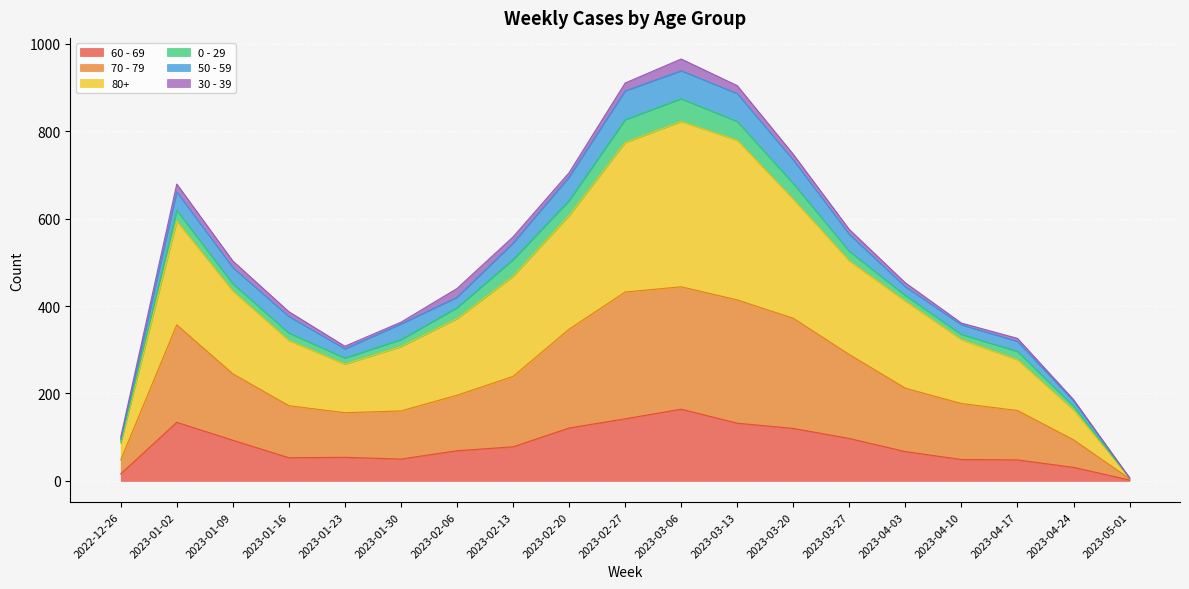

The value of 60 - 69 at 2023-03-06 is 164. True or false?

True